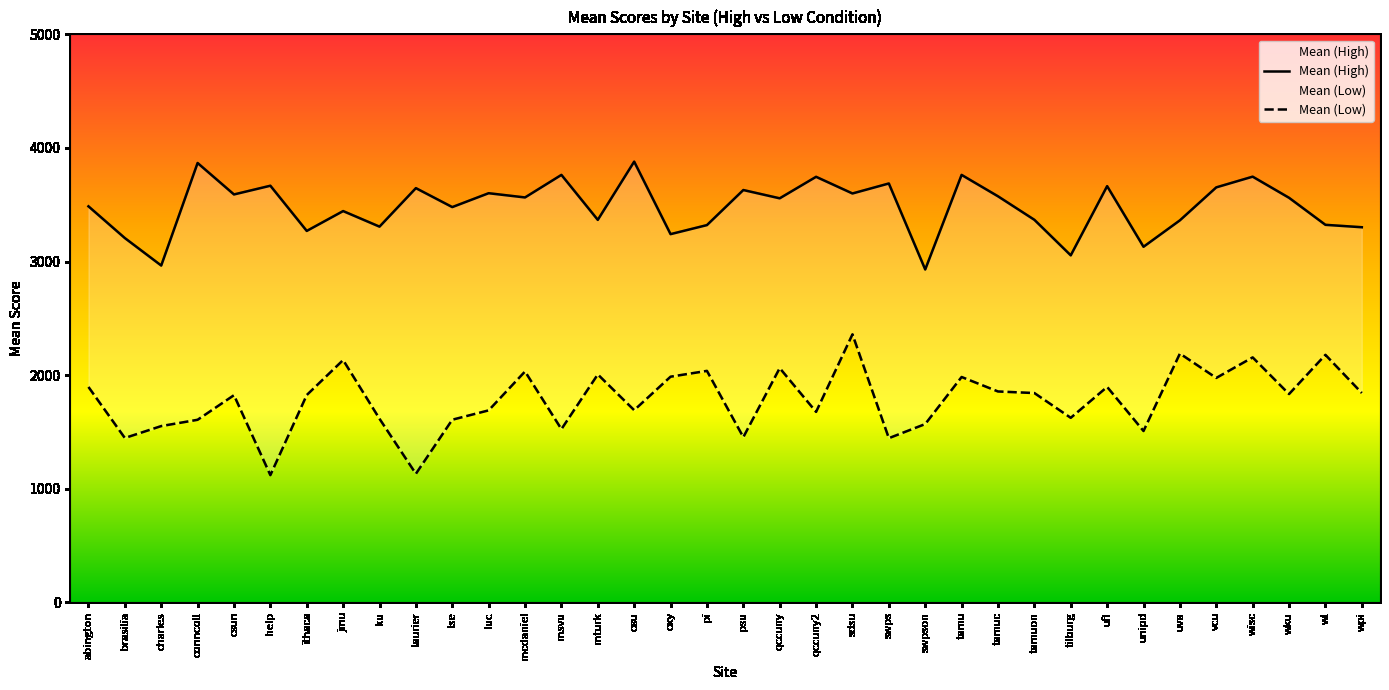

List the series in order of their overall mean, lowest first.

Mean (Low), Mean (High)